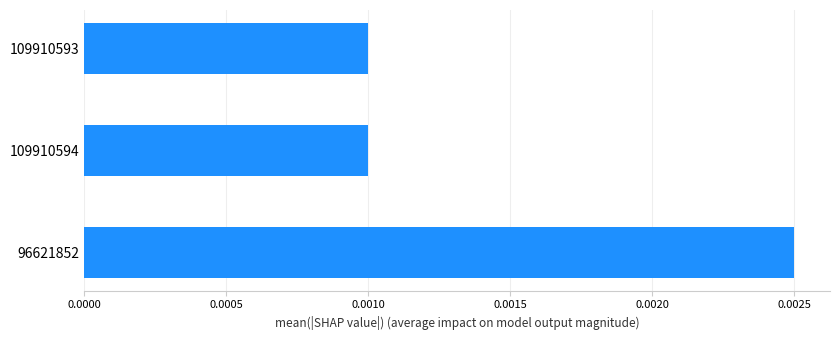

Count the values in the range 0 to 1.

3